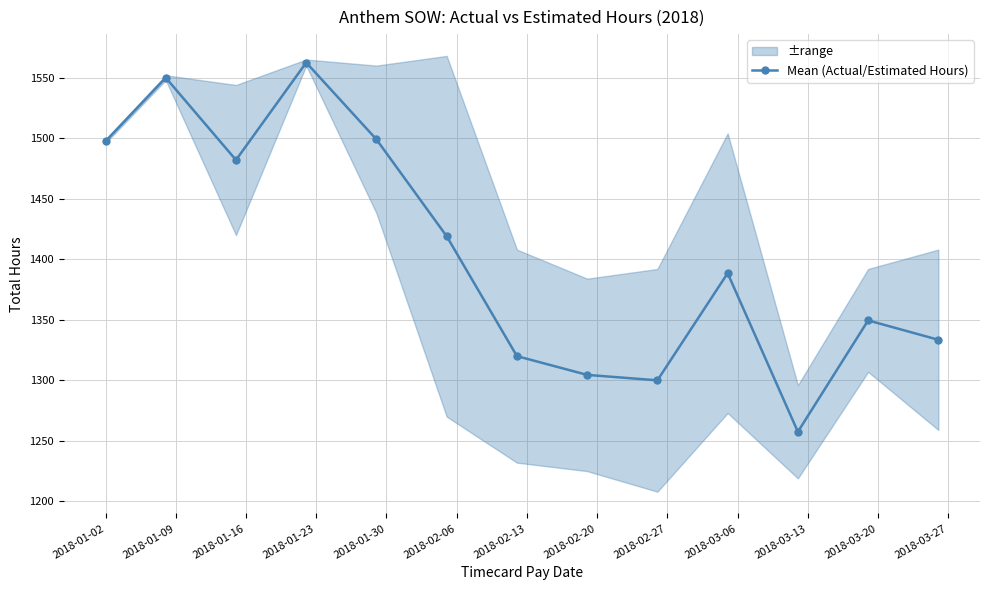

How many points are higher than both their immediate neighbors (excluding endpoints)?

4